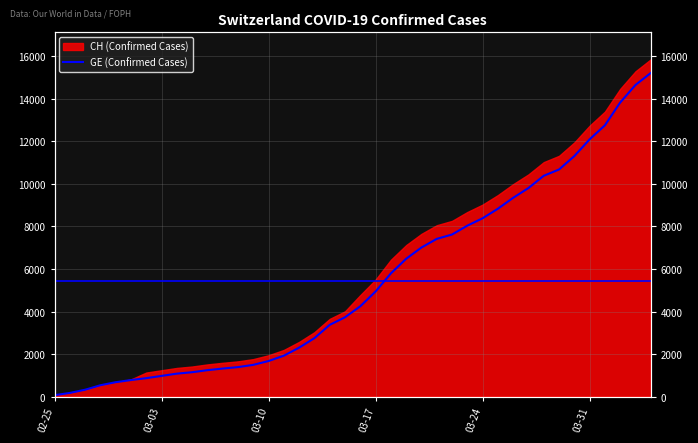

The chart shows a value of 1141 at 03-31. True or false?

False